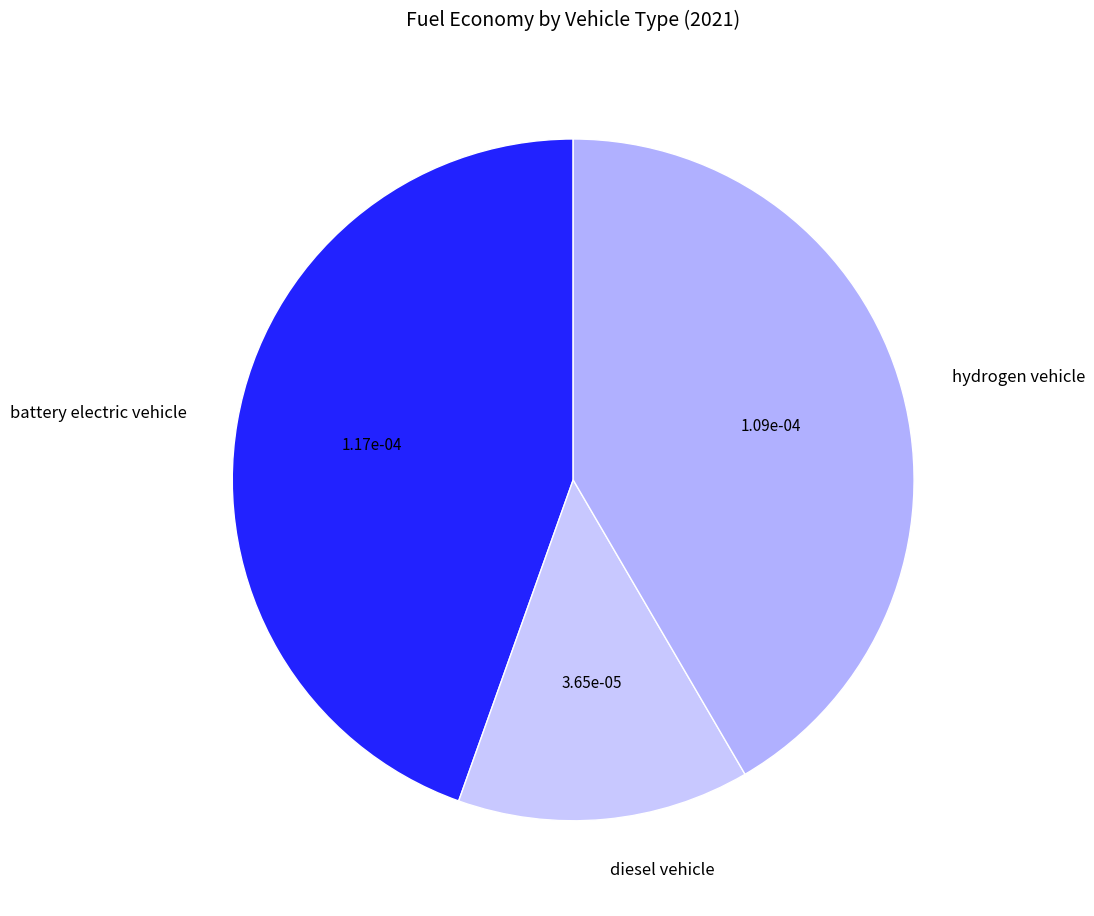

Which slice is the smallest?

diesel vehicle